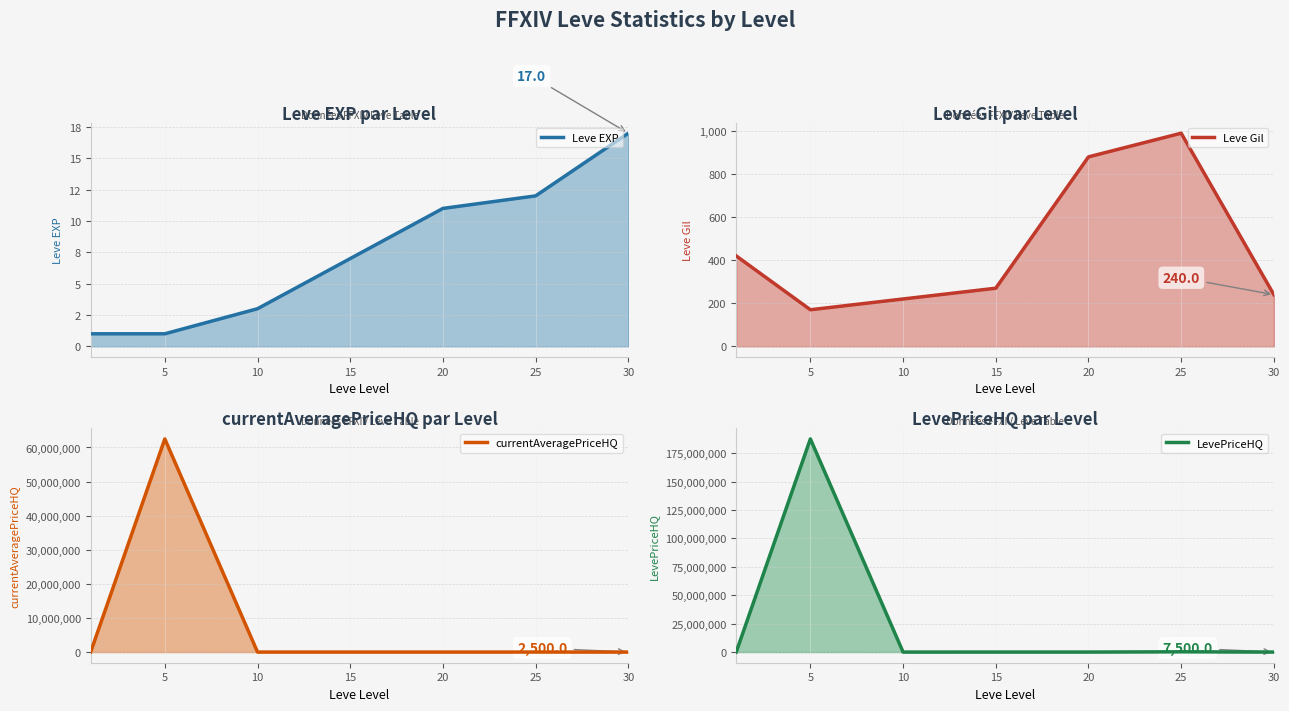

Read the LevePriceHQ value at 5.

187515000.0